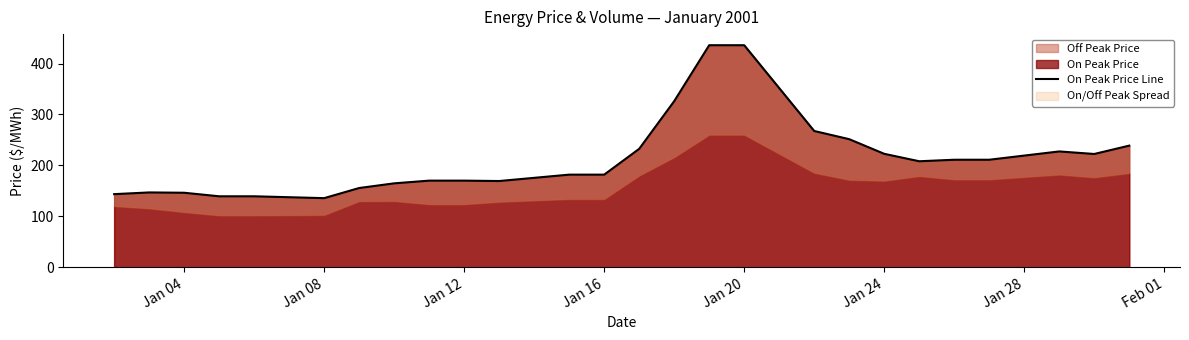

Reading left to right, extract all data points from this chart.

143.6	146.9	146.3	139.3	139.3	135.7	155.6	164.8	170.1	170.1	169.3	181.8	181.8	232.5	326.1	435.9	435.9	267.5	251.5	222.7	208.1	211.1	211.1	227.4	222.4	238.8